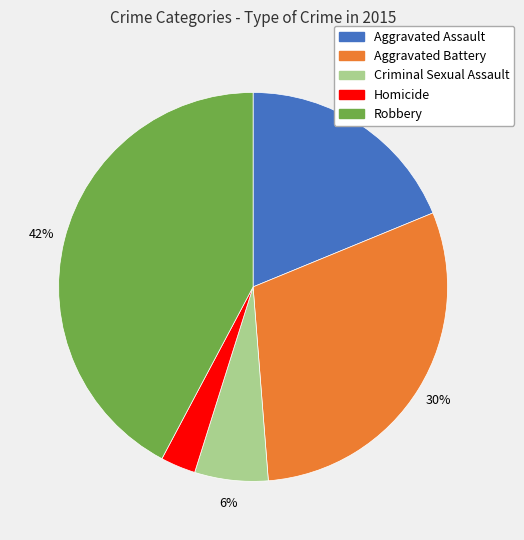

Does any single category account for the majority?

No